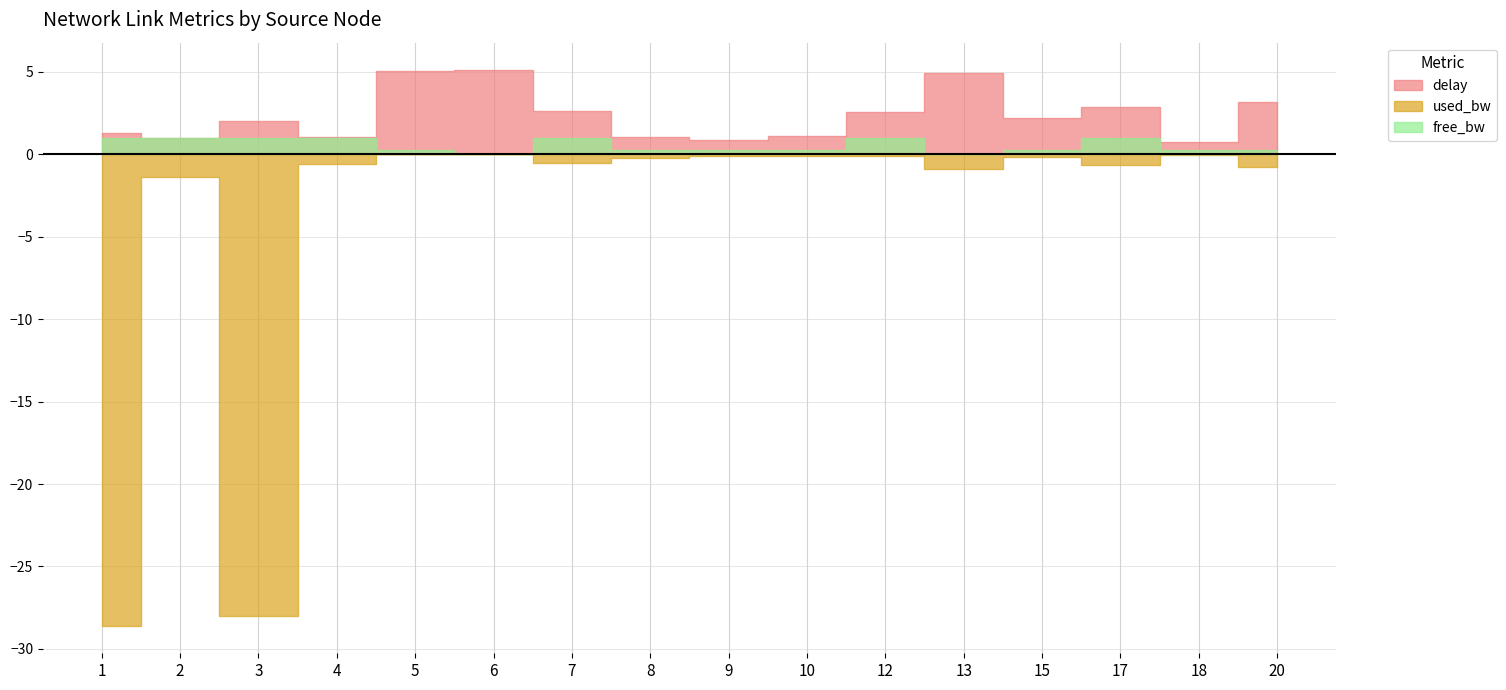

Which series has the widest spread of values?

used_bw